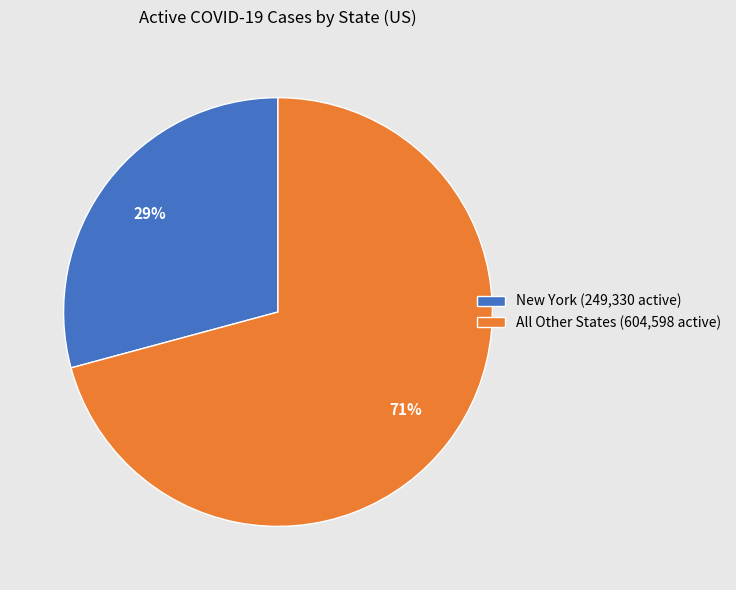

Which category accounts for the majority?

All Other States (604,598 active)